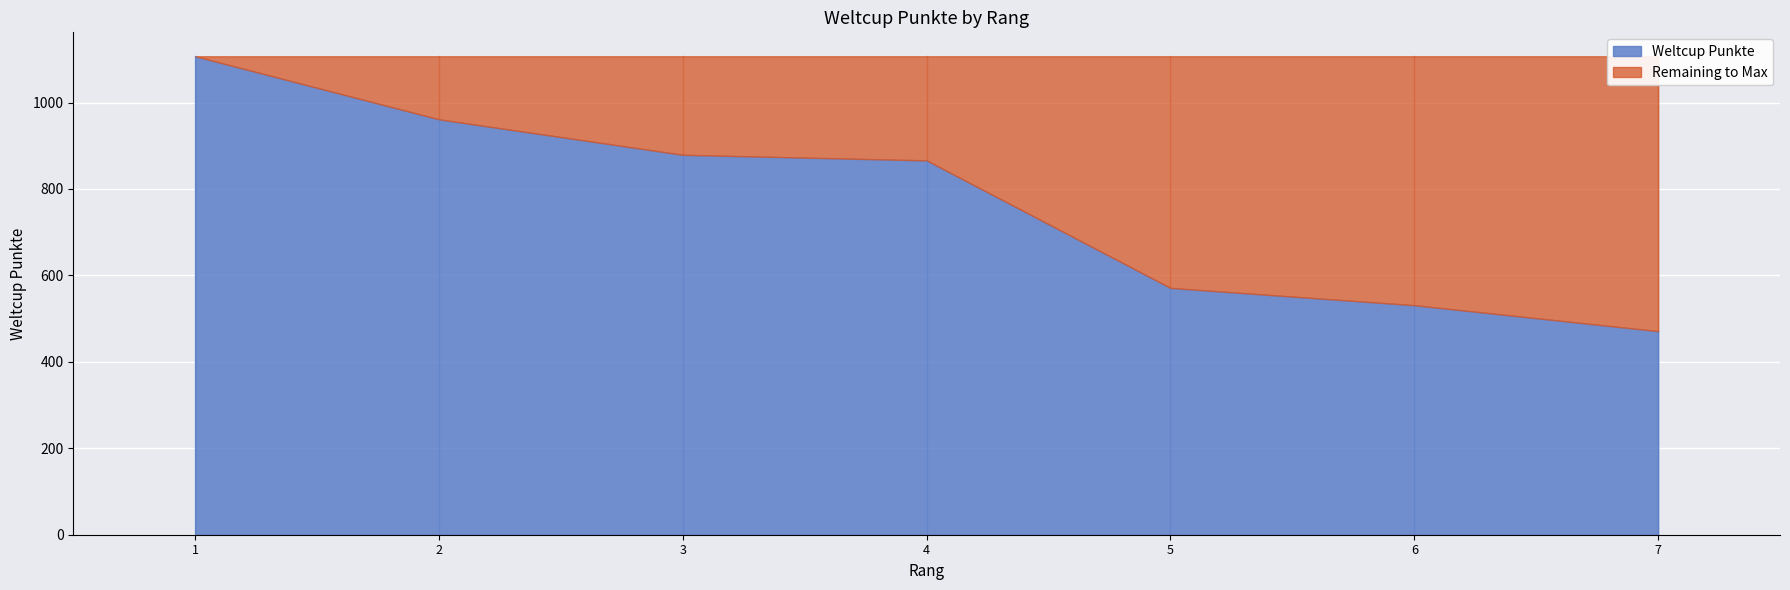

What is the sum of the values at 6 and 1?

1638